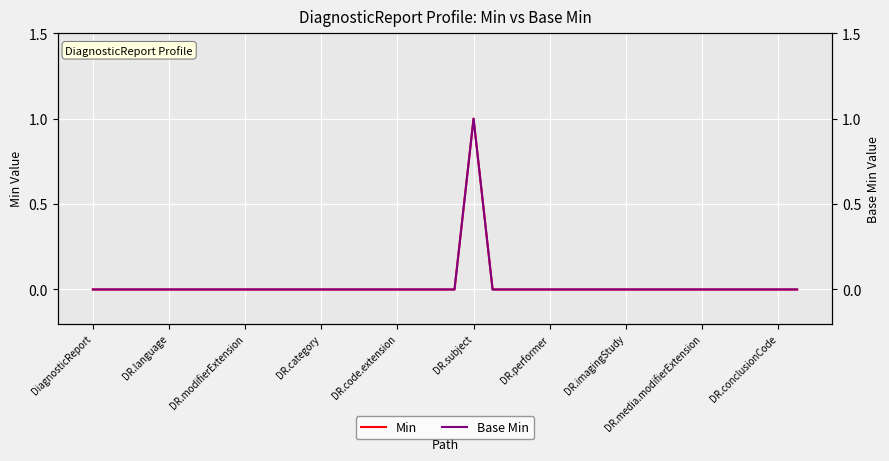

How many Min values are between 0 and 1?

38